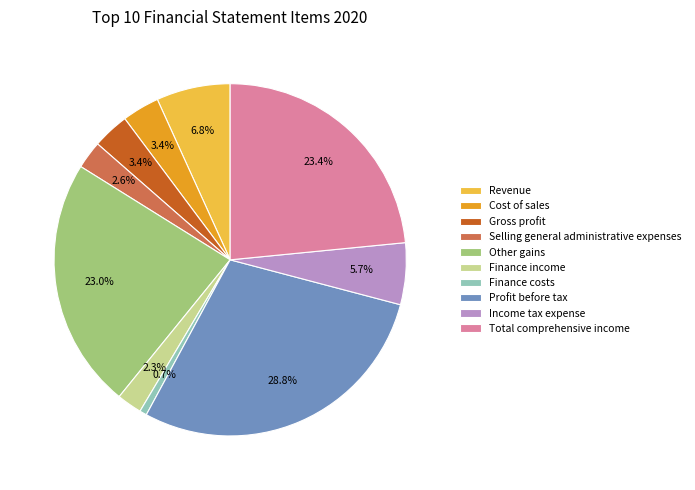

Approximately how many times larger is the value at Profit before tax compared to Finance income?

12.5